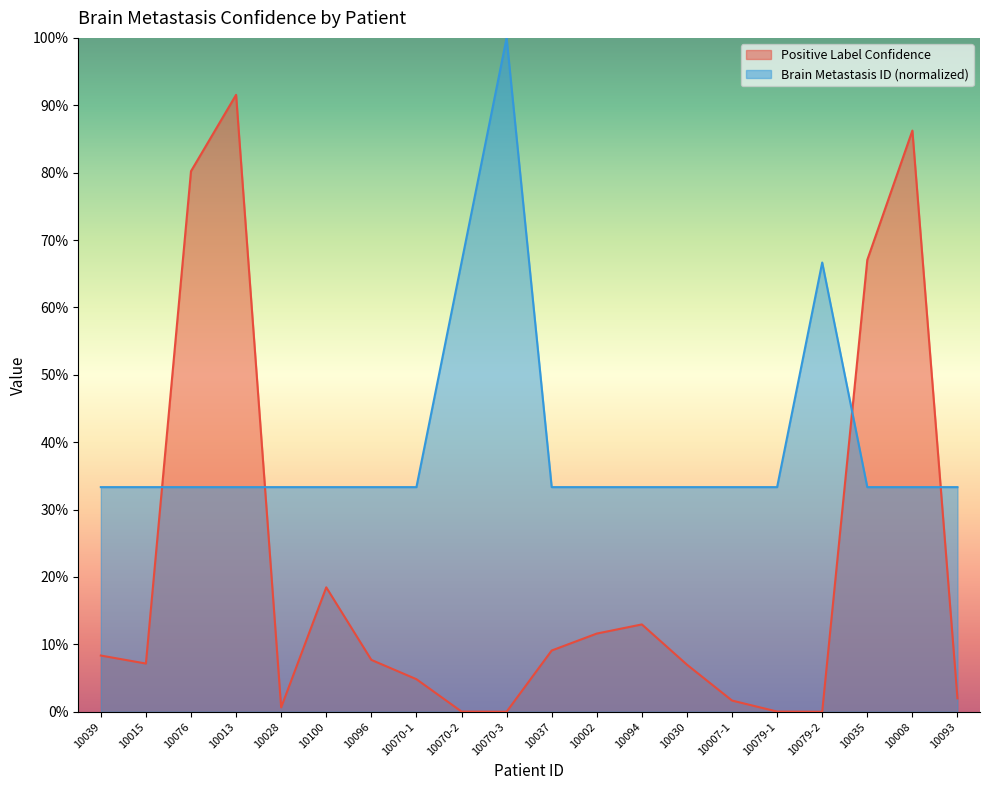

Where is the first local minimum for Positive Label Confidence?

10015